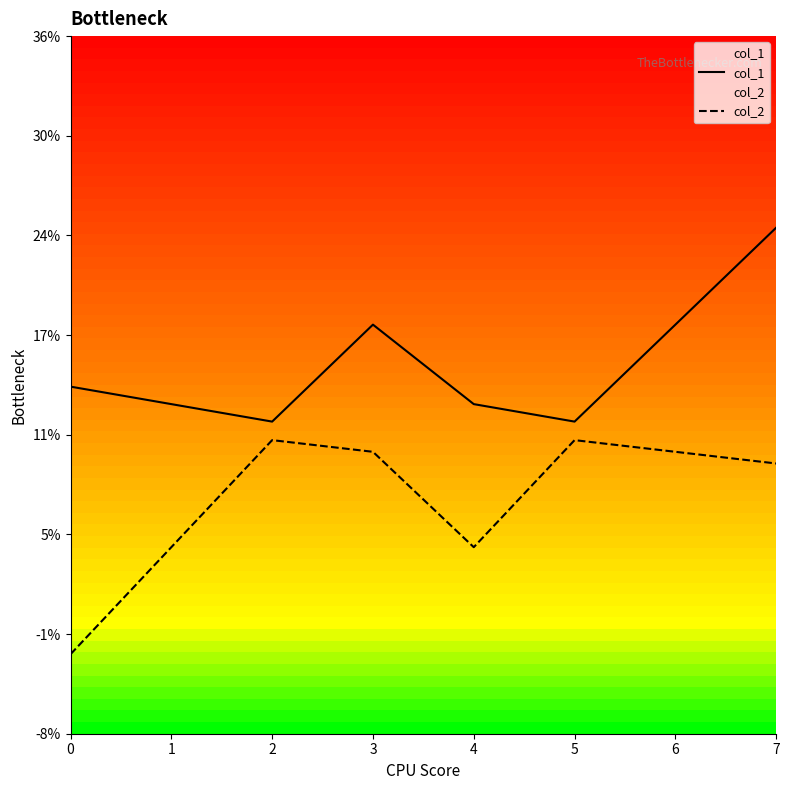

Between 2 and 5, which series saw the biggest shift?

col_1